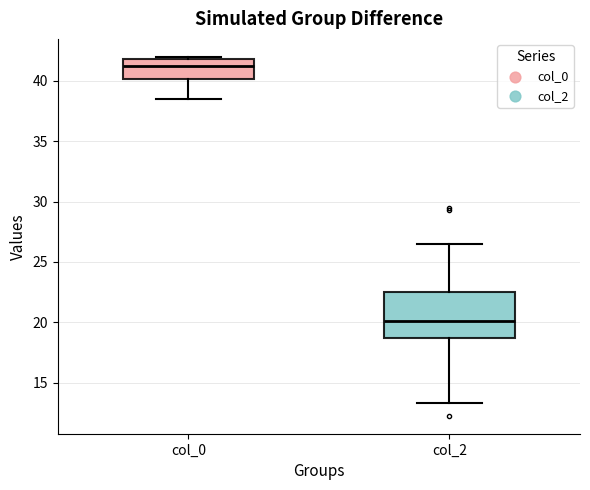

Reading left to right, transcribe this box plot: for each box, give where its median line is, the range the box spans, and where its two whiskers end, as read against the y-axis. The values are not printed on the chart, so give them approximately, as read against the axis.

col_0: median 41.5, box 40.0 to 42.0, whiskers 38.5 to 42.0 (just above the box's upper edge)
col_2: median 20.0, box 18.5 to 22.5, whiskers 13.5 to 26.5